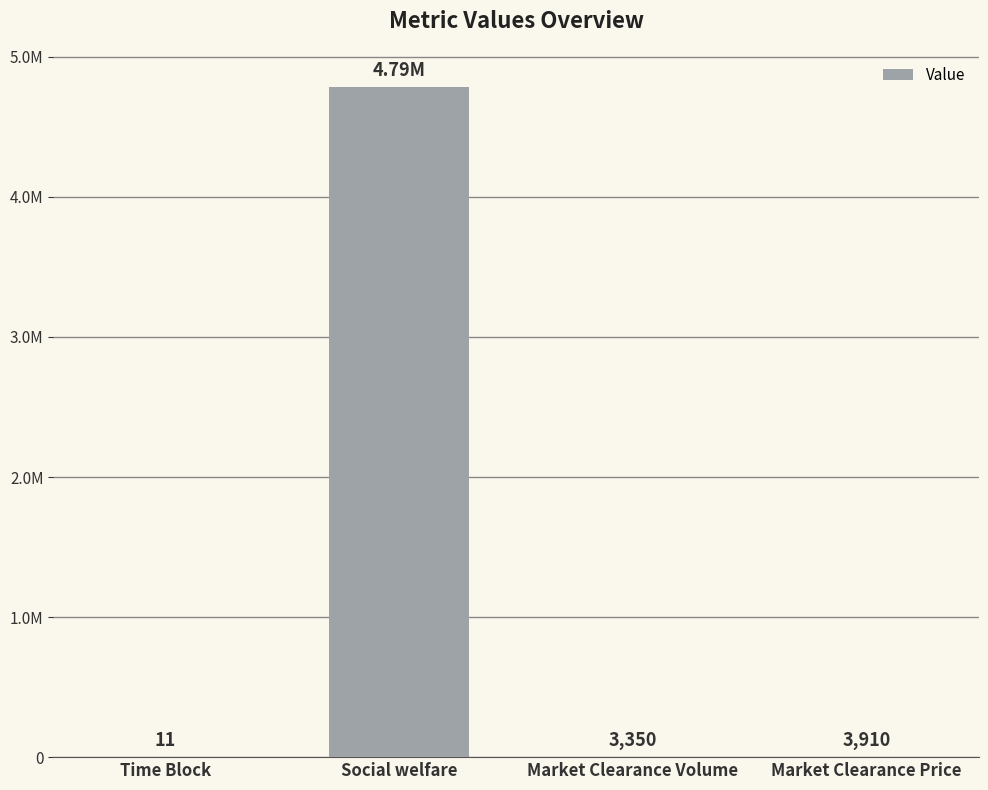

Reading left to right, list all the values displayed in this chart.

11.0	4788134.2	3350.0	3910.0